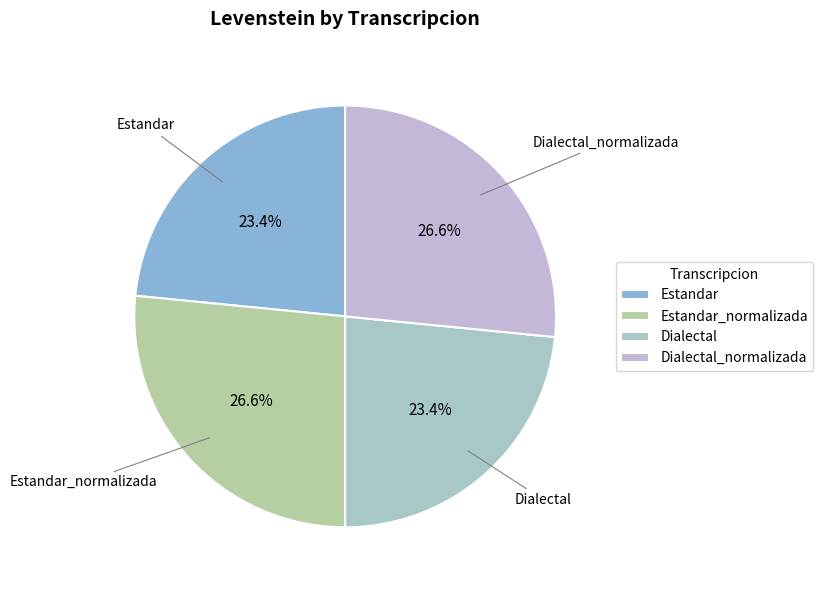

What percentage is NOT represented by Estandar?

76.6%